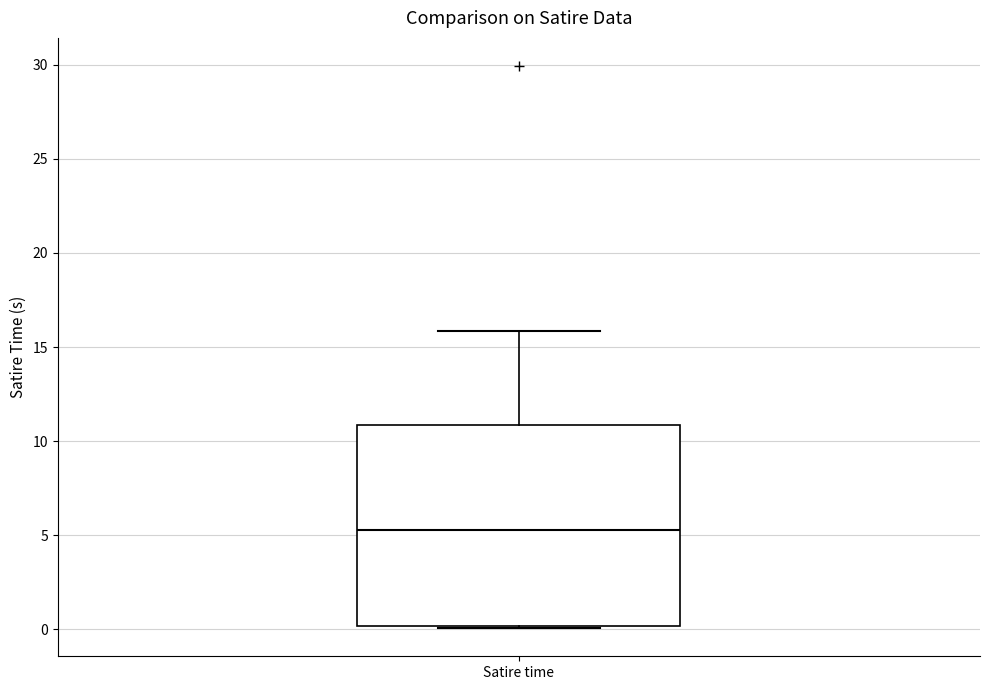

Where does the upper whisker of the box for Satire time end on the y-axis? The values are not printed on the chart, so give them approximately, as read against the axis.

16.0